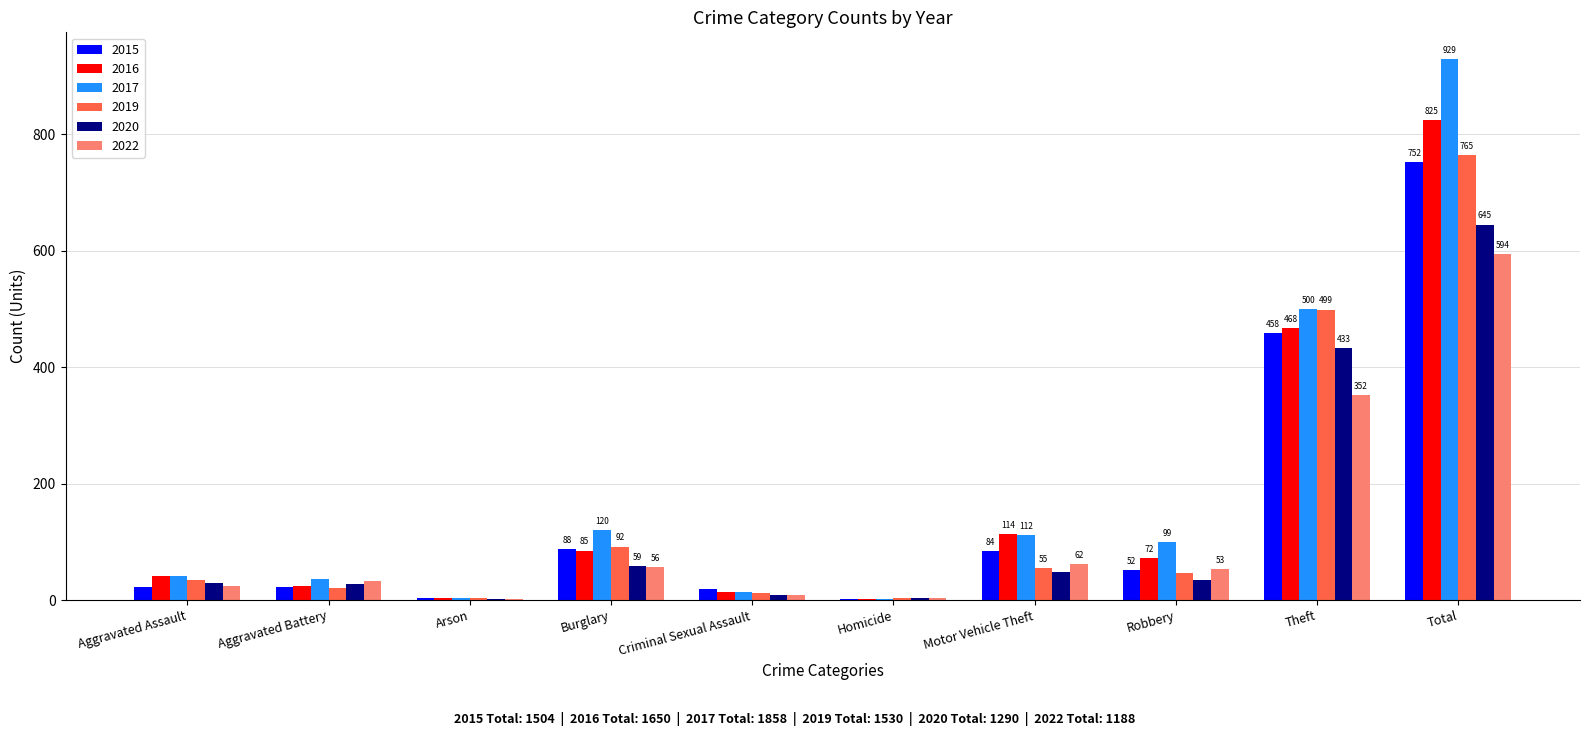

How many series are shown in this chart?

6